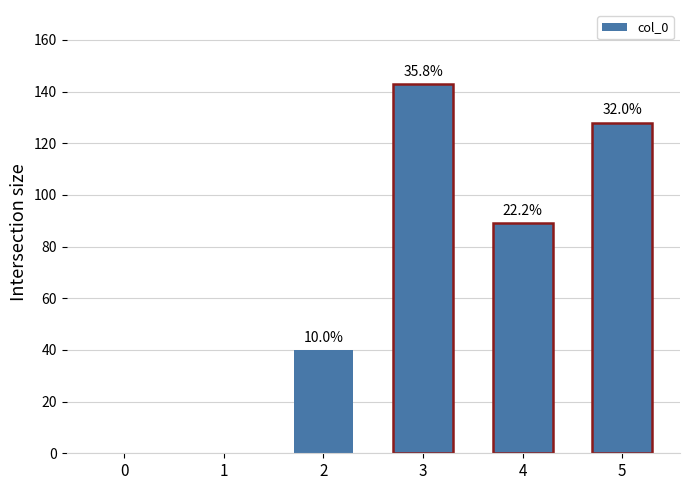

What is the sum of the values at 1 and 4?

89